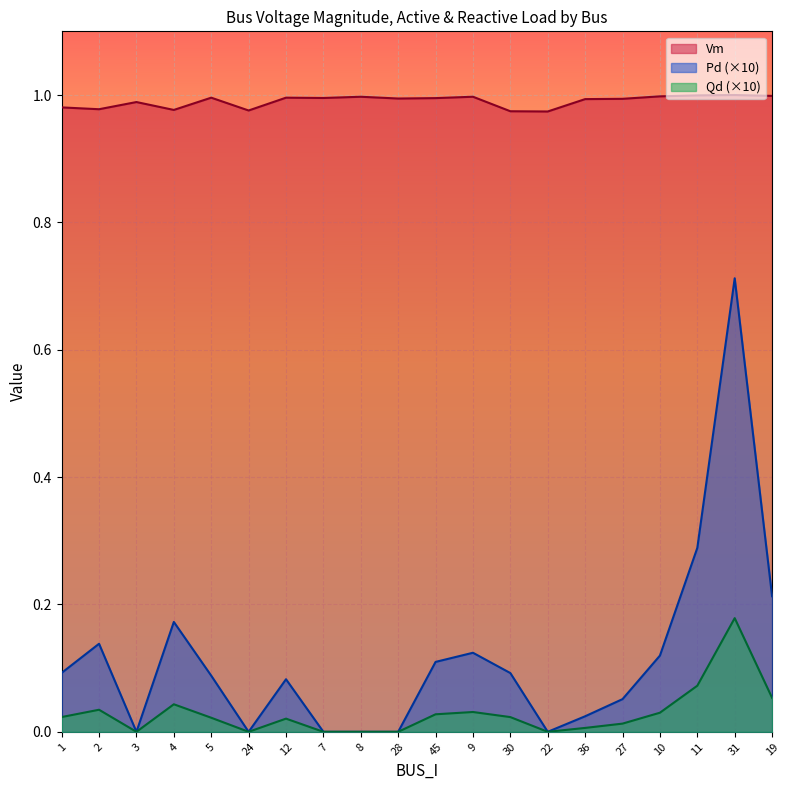

How many values in Pd are above zero?

14